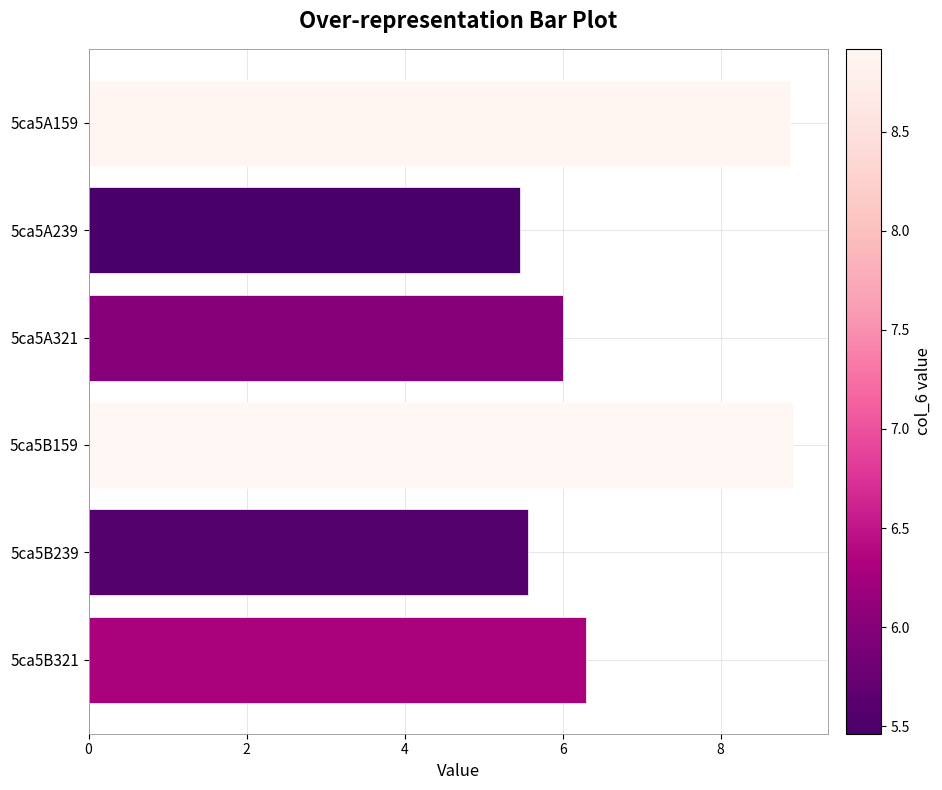

What is the ratio of the value at 5ca5B159 to the value at 5ca5B321?

1.4